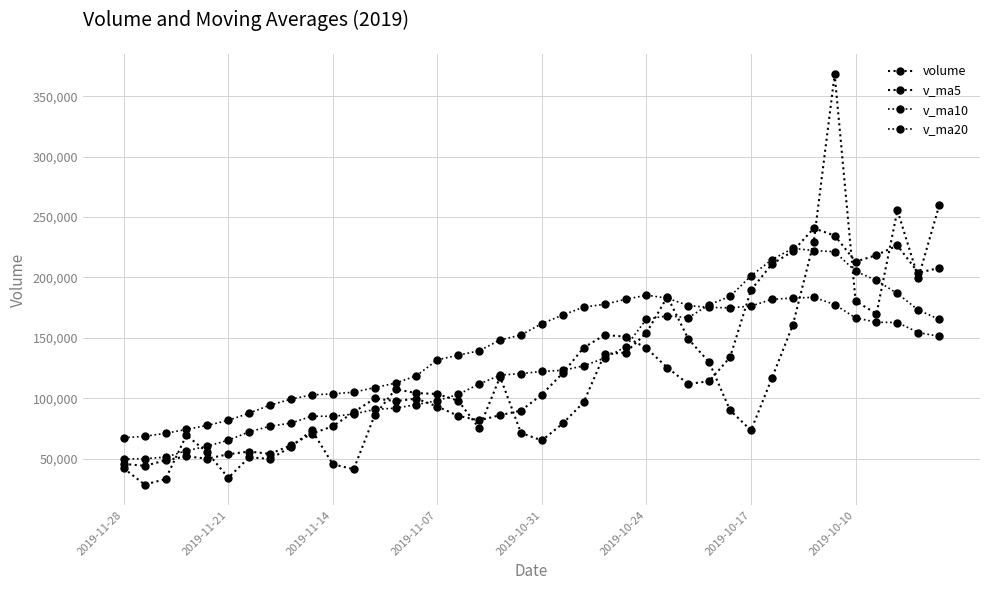

At which category does v_ma10 reach its first local peak?

9